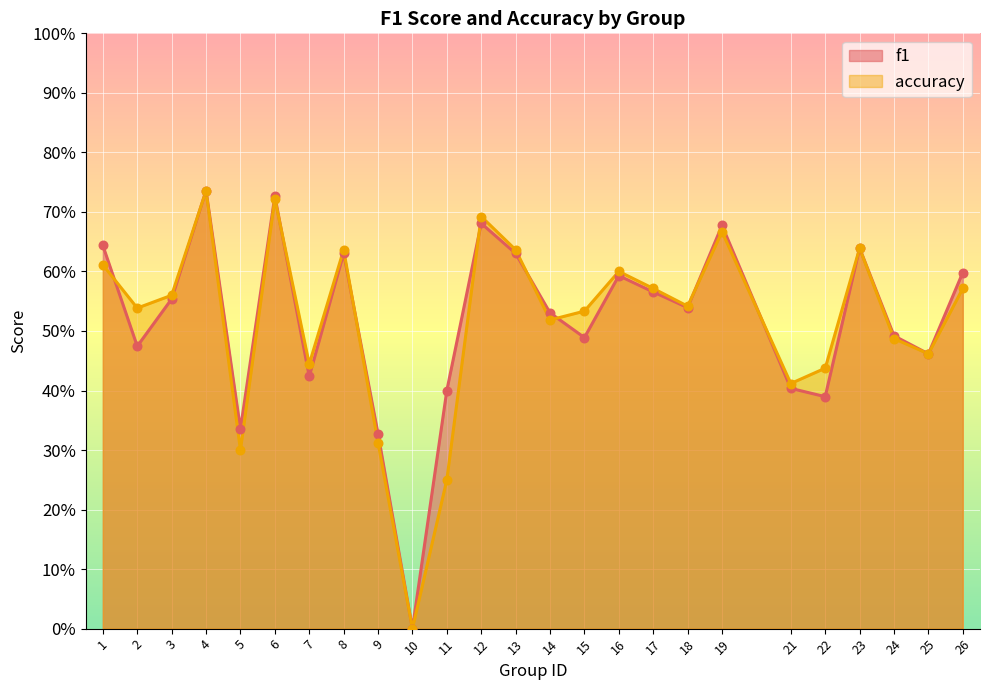

What is the total value across all series at 9?

0.6